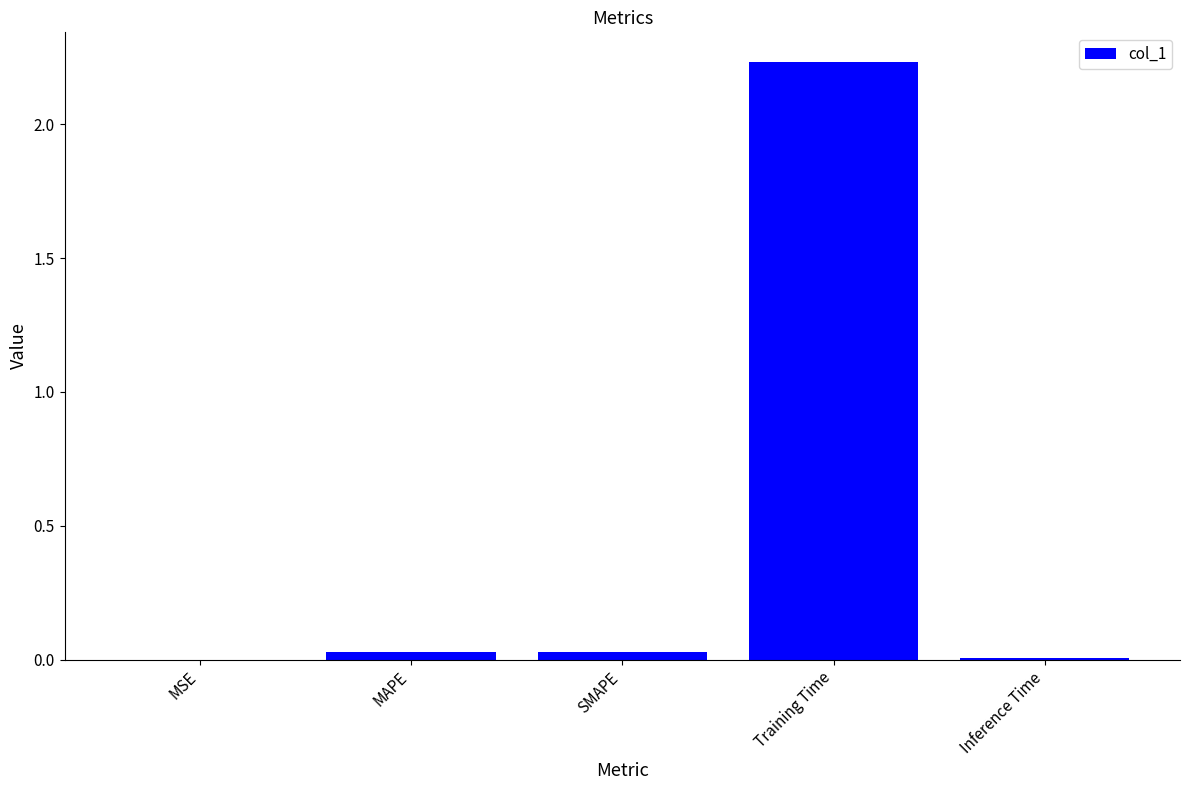

What is the sum of all values?

2.3